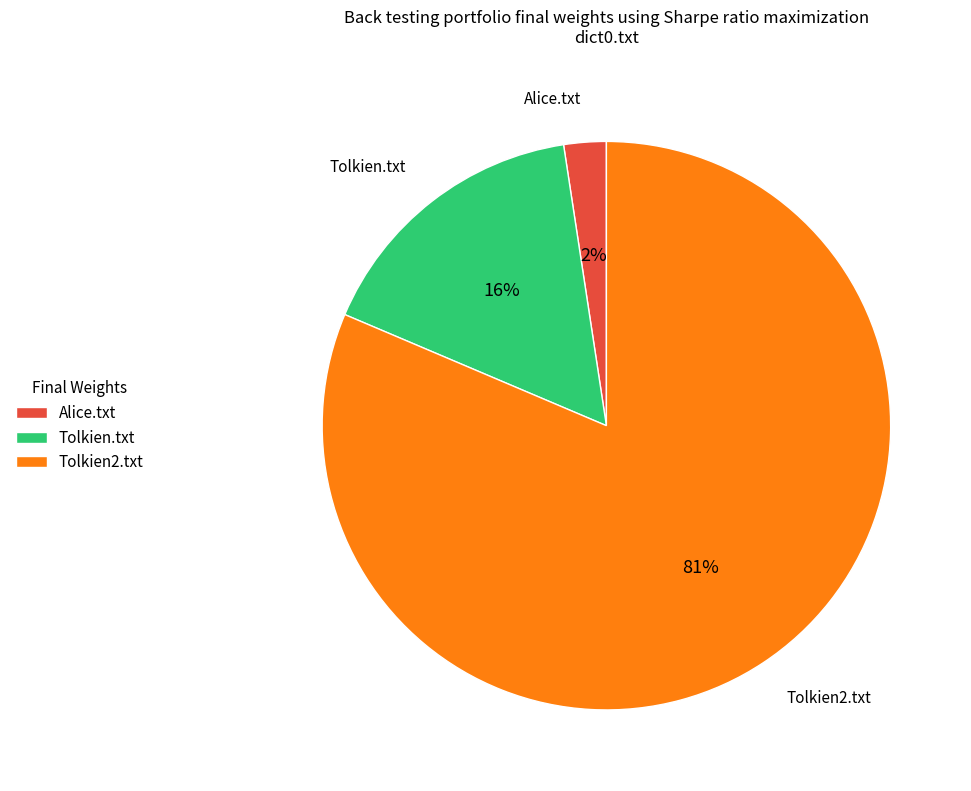

Which category has the biggest portion of the pie?

Tolkien2.txt